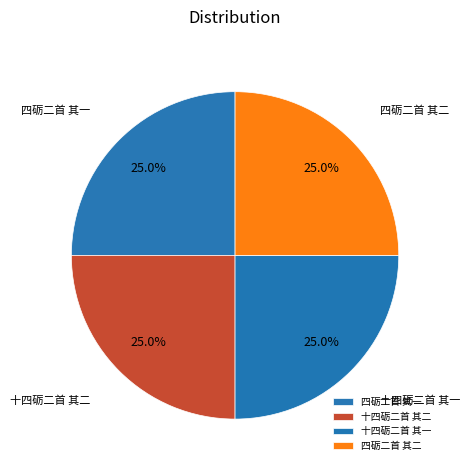

To the nearest percent, what is the combined percentage of 十四砺二首 其一 and 四砺二首 其二?

50%